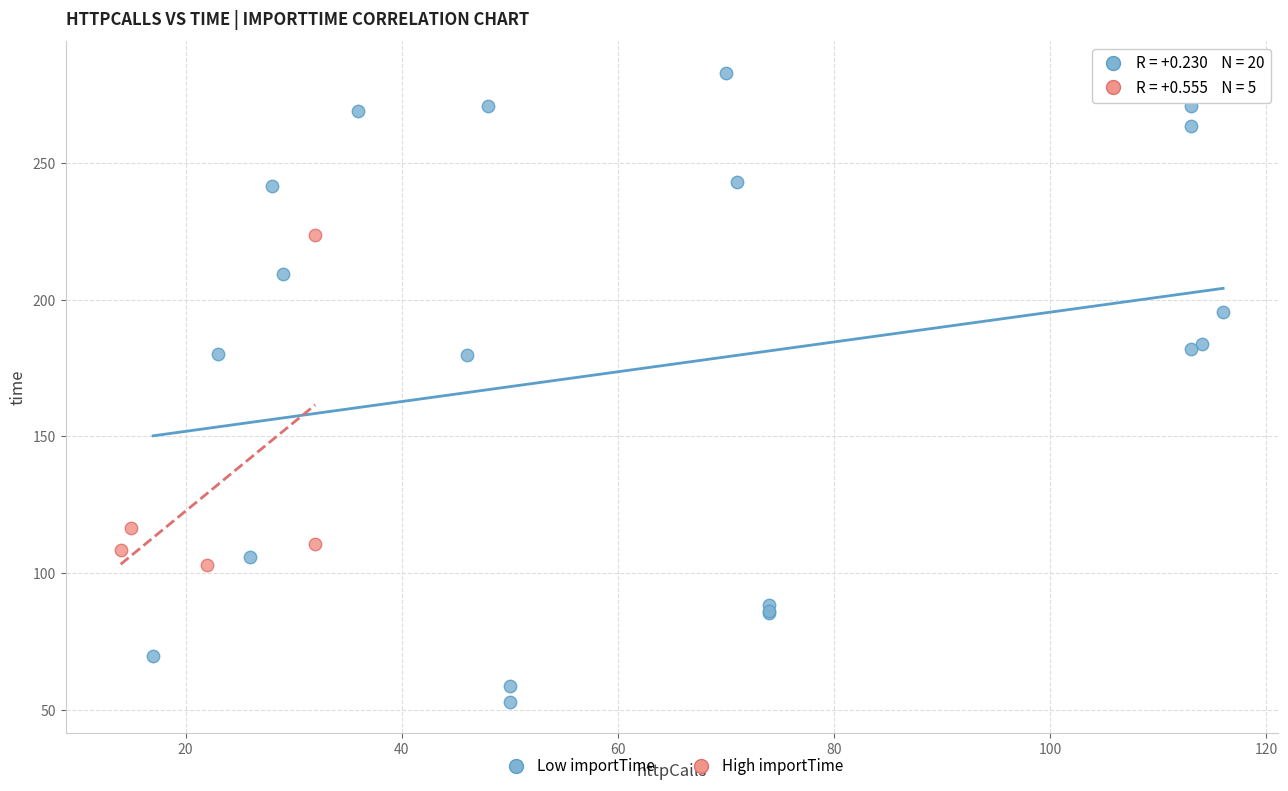

Which series contains the lowest Y value?

Low importTime